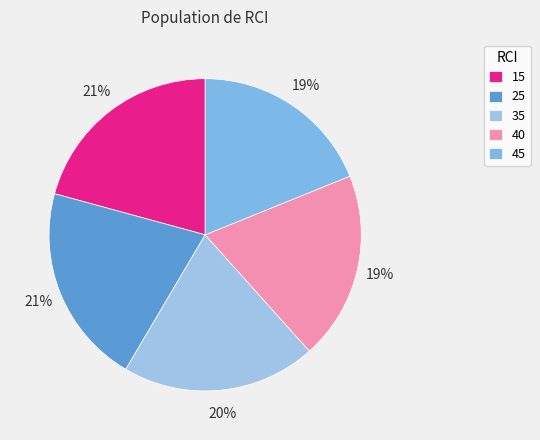

Is it true that 45 is 19% of the pie?

True